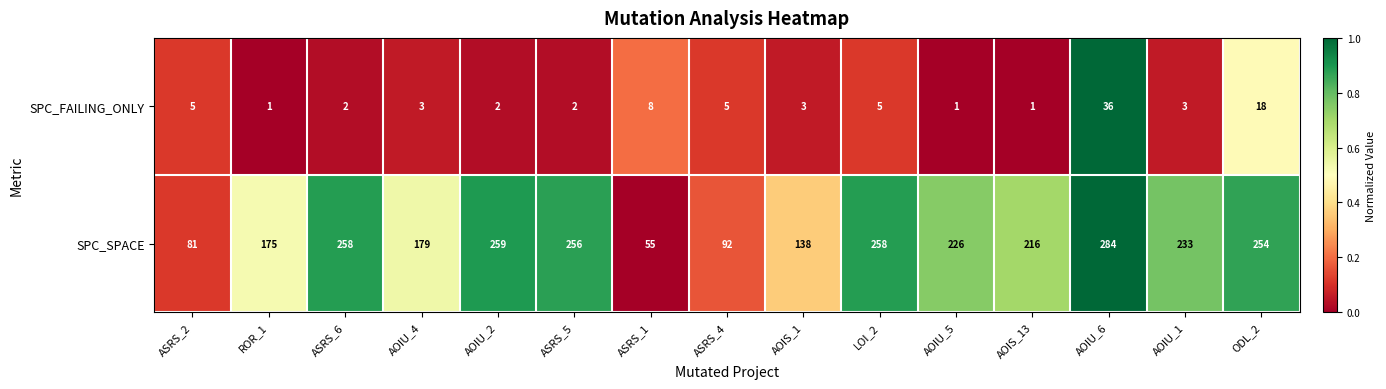

Reading left to right, transcribe all the data shown in this chart.

SPC_FAILING_ONLY: ASRS_2=5	ROR_1=1	ASRS_6=2	AOIU_4=3	AOIU_2=2	ASRS_5=2	ASRS_1=8	ASRS_4=5	AOIS_1=3	LOI_2=5	AOIU_5=1	AOIS_13=1	AOIU_6=36	AOIU_1=3	ODL_2=18
SPC_SPACE: ASRS_2=81	ROR_1=175	ASRS_6=258	AOIU_4=179	AOIU_2=259	ASRS_5=256	ASRS_1=55	ASRS_4=92	AOIS_1=138	LOI_2=258	AOIU_5=226	AOIS_13=216	AOIU_6=284	AOIU_1=233	ODL_2=254